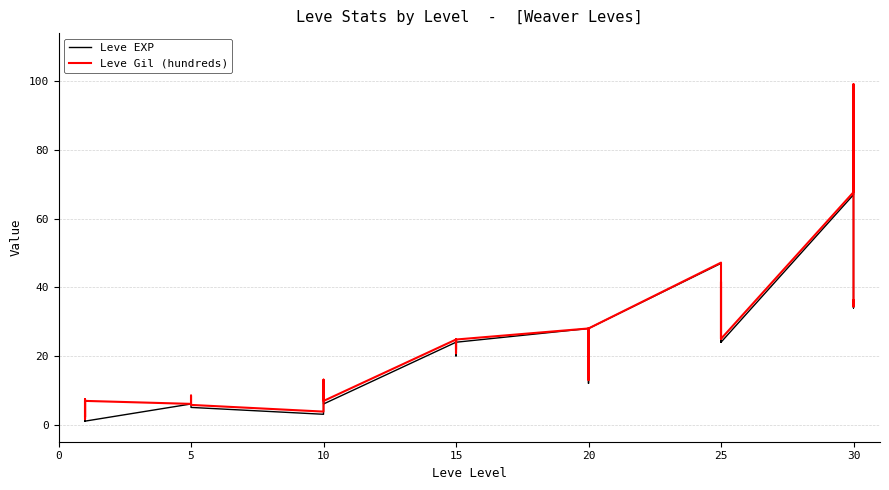

How many distinct data groups are displayed?

2